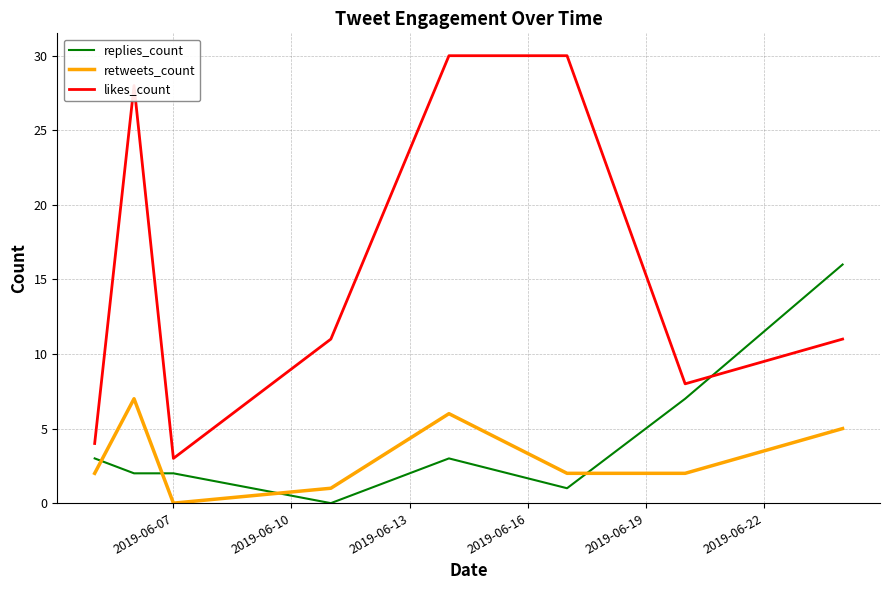

How many lines are shown in the chart?

3